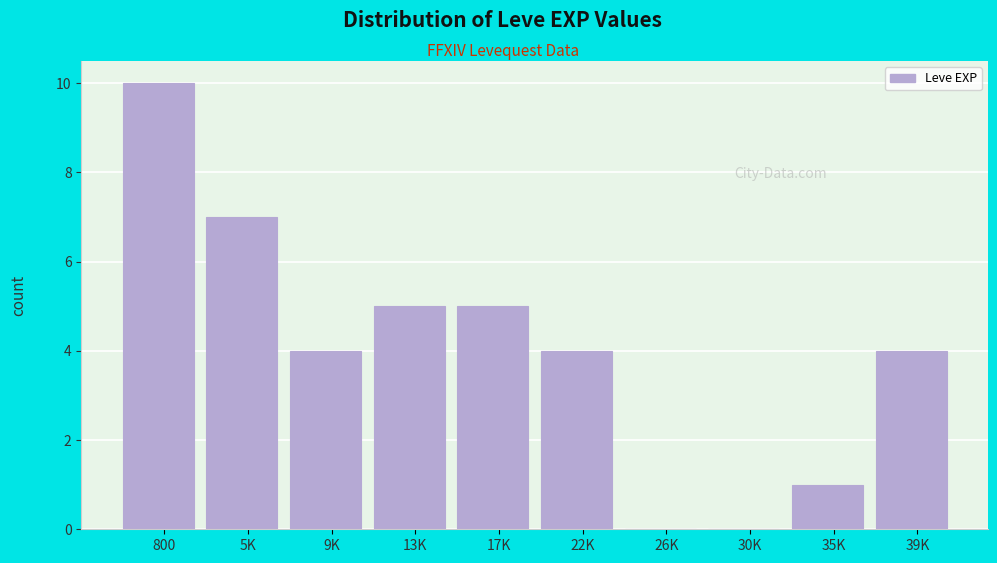

Reading left to right, what are all the values shown in this chart?

800=10	5K=7	9K=4	13K=5	17K=5	22K=4	26K=0	30K=0	35K=1	39K=4